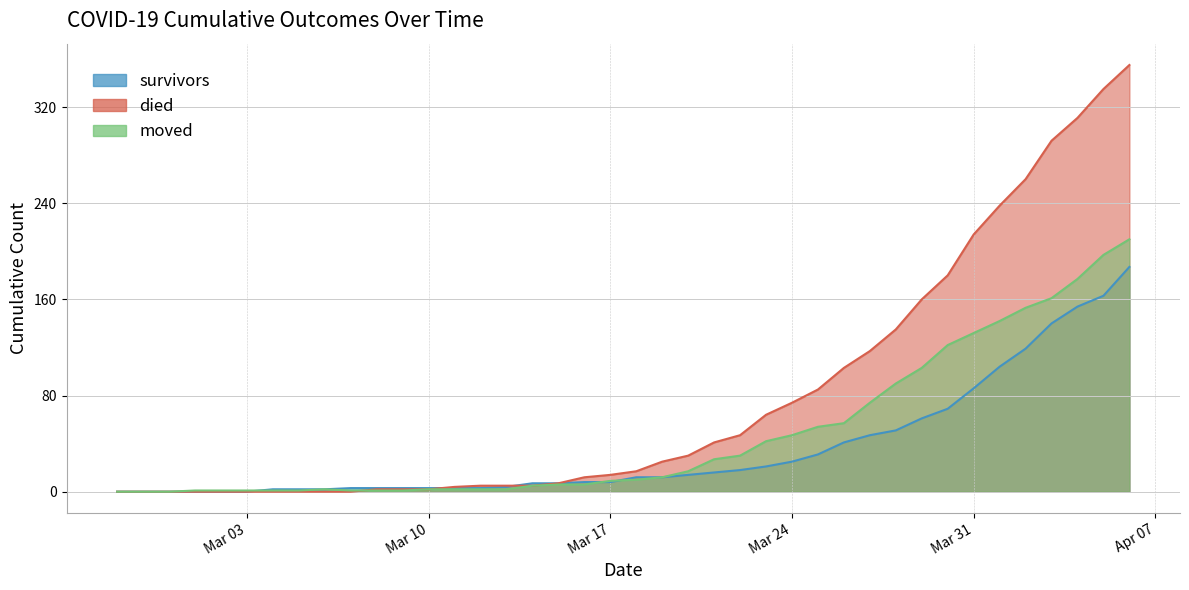

What is the label of the 19th point from the left?

2020-03-16